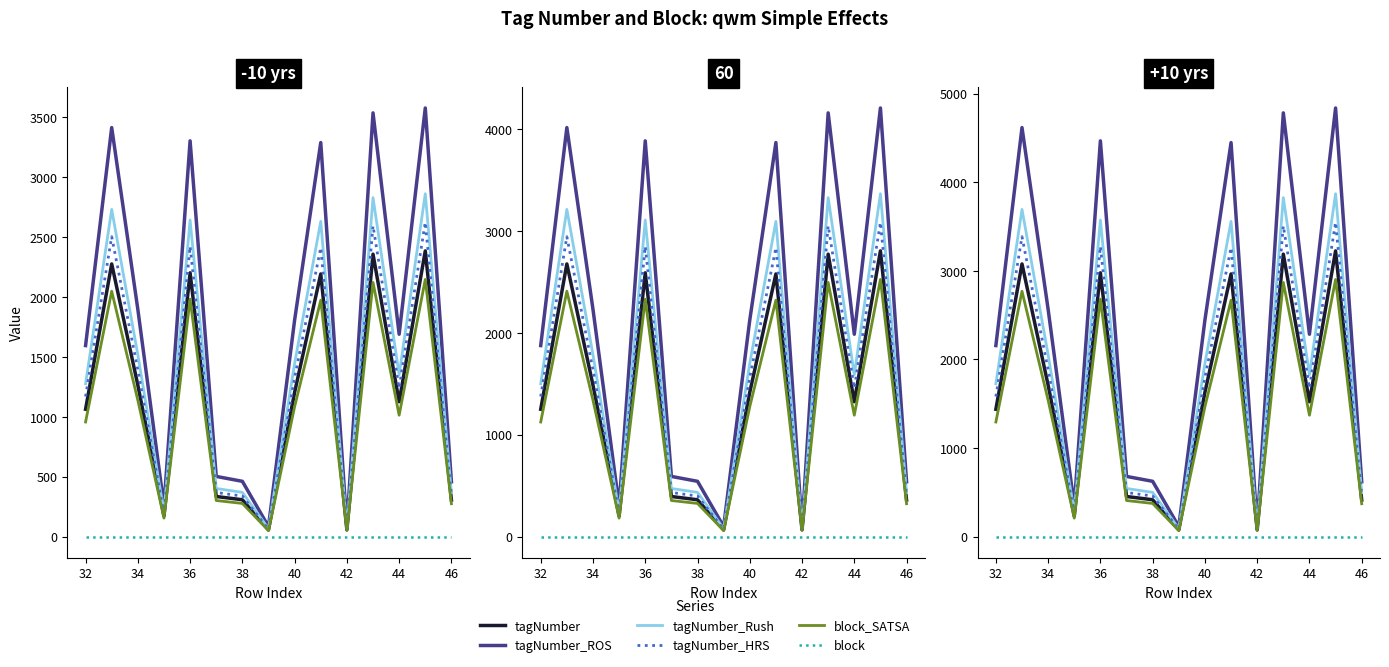

Does the chart display data point markers on the line(s)?

No